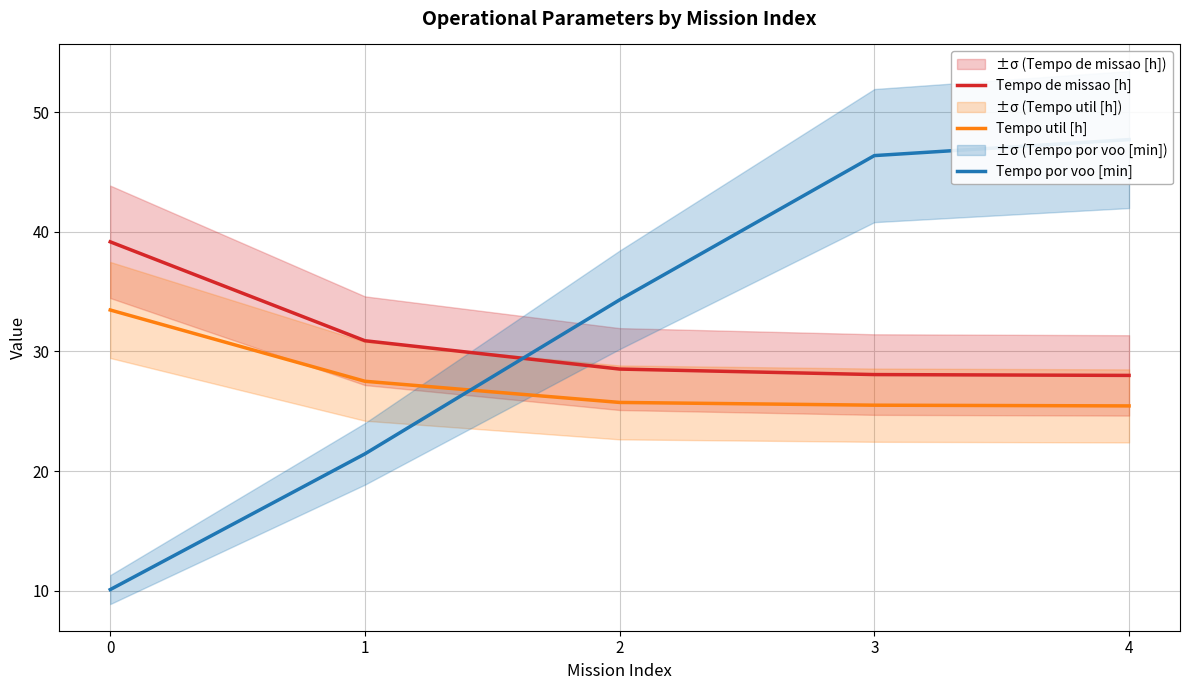

Rank the categories by Tempo por voo [min] value from lowest to highest.

0, 1, 2, 3, 4